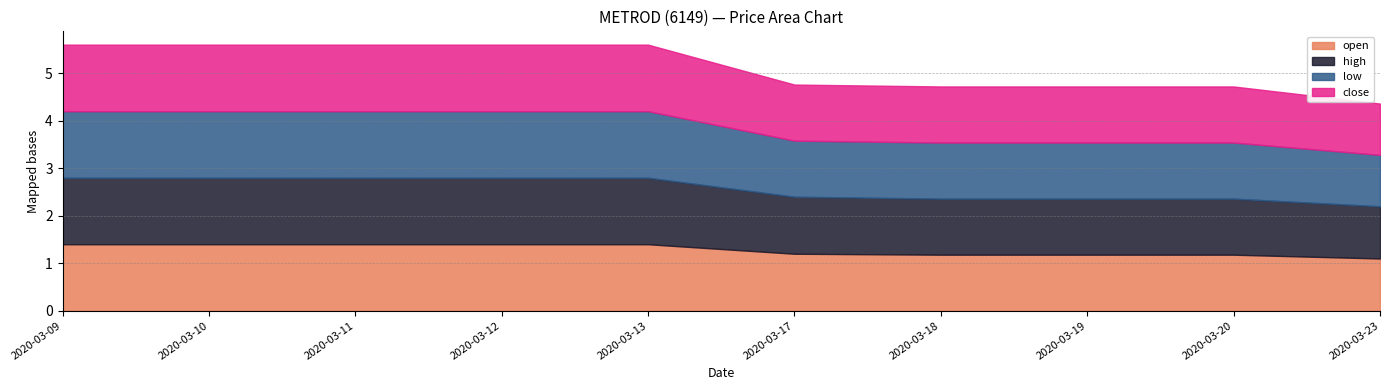

How many close values are between 1 and 2?

10